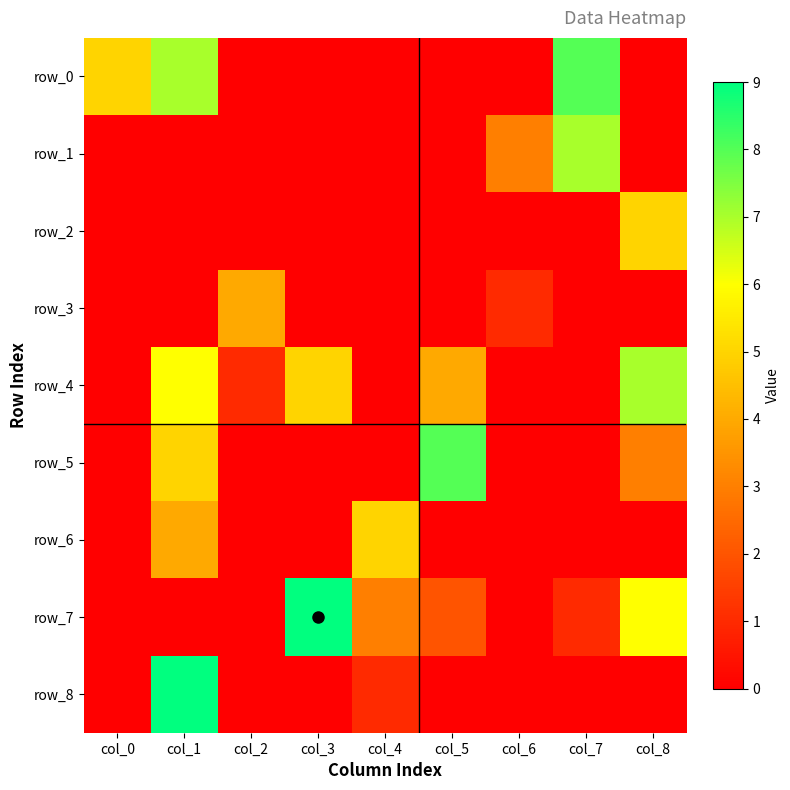

At col_1, list the series in order from smallest to largest.

row_1, row_2, row_3, row_7, row_6, row_5, row_4, row_0, row_8